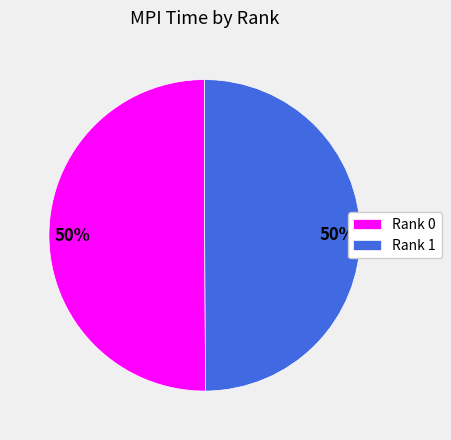

What is the ratio of the value at Rank 0 to the value at Rank 1?

1.0